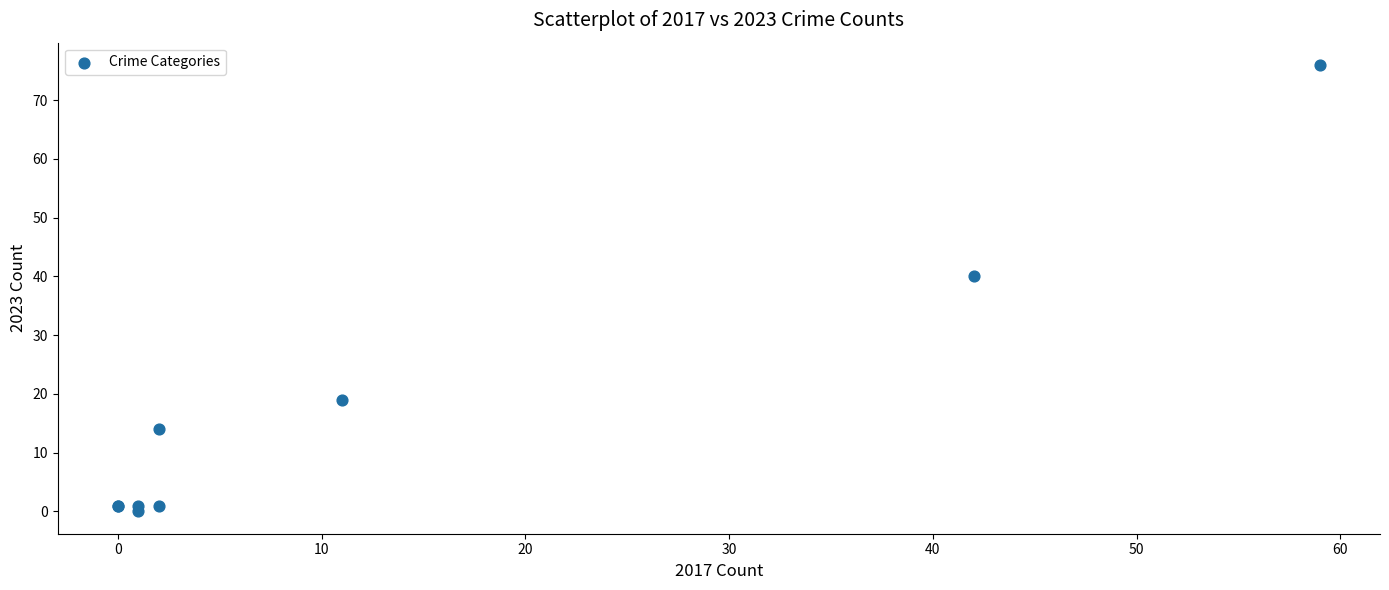

What Y value in the scatter plot is closest to 38?

40